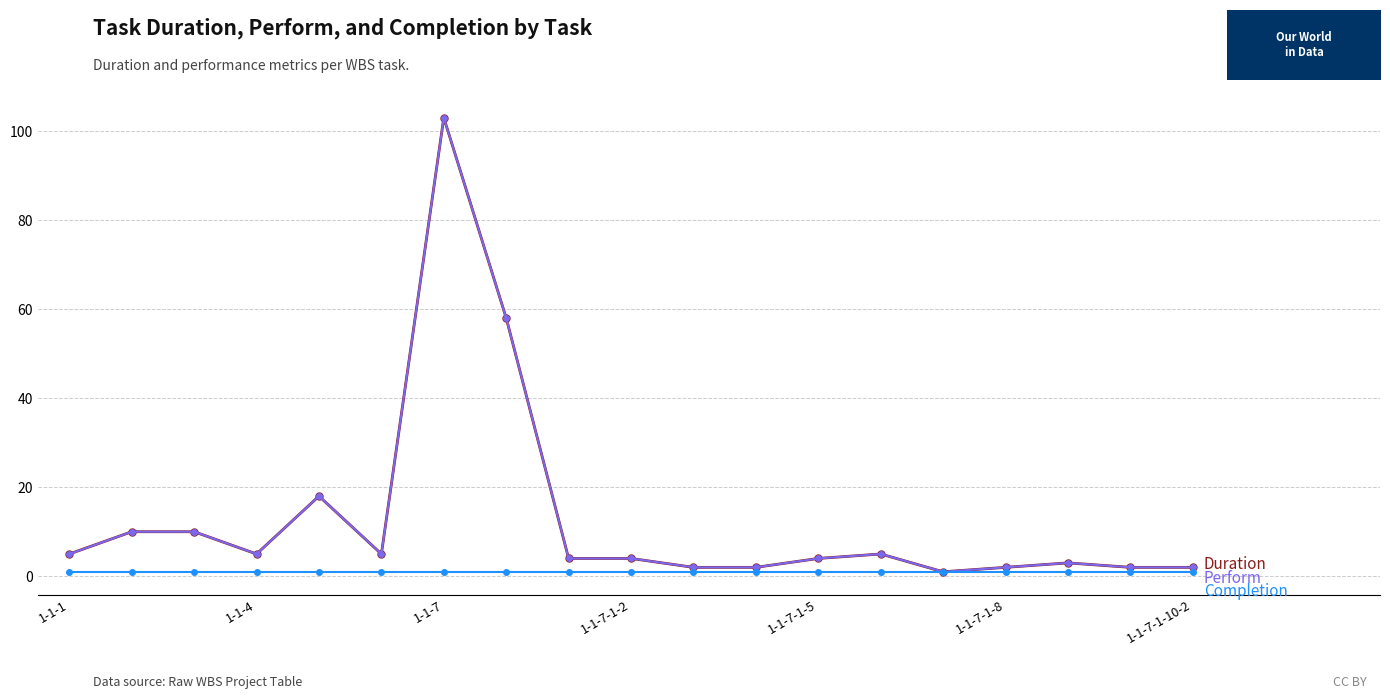

At which category does the chart reach its minimum across all series?

14